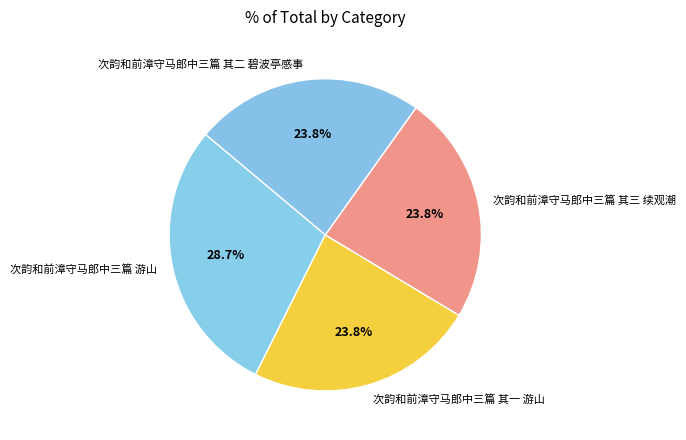

To the nearest percent, what percentage of the pie is 次韵和前漳守马郎中三篇 游山?

29%